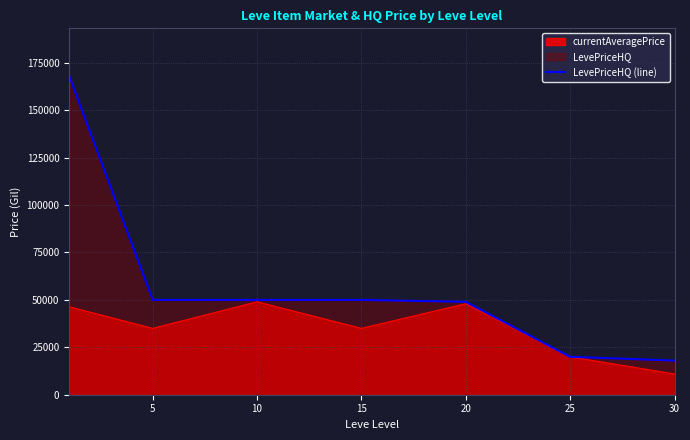

Which category has the lowest value across all series?

30